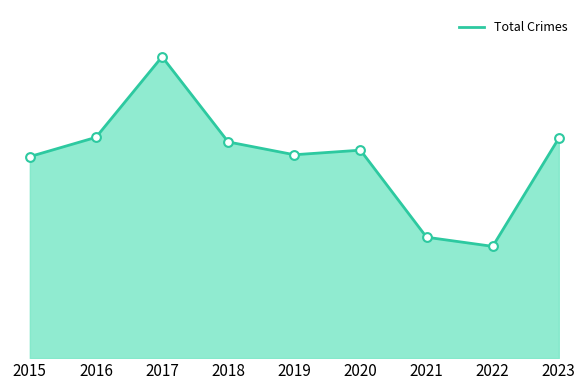

What is the ratio of the value at 2016 to the value at 2017?

0.7